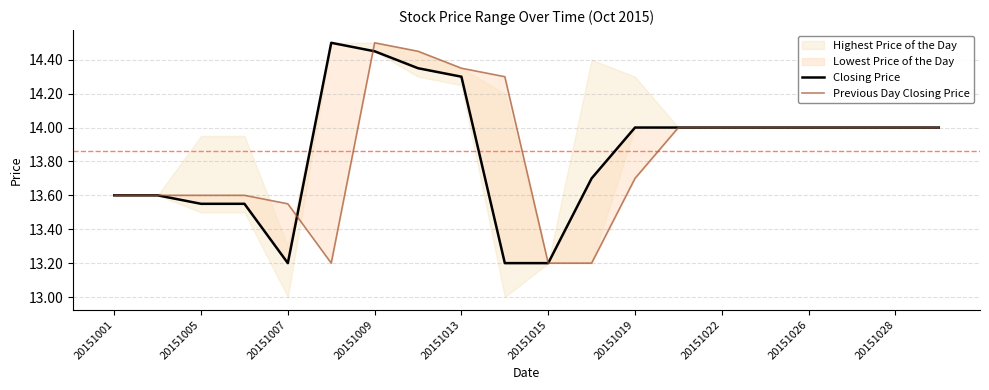

Which series has the largest range (max minus min)?

Closing Price